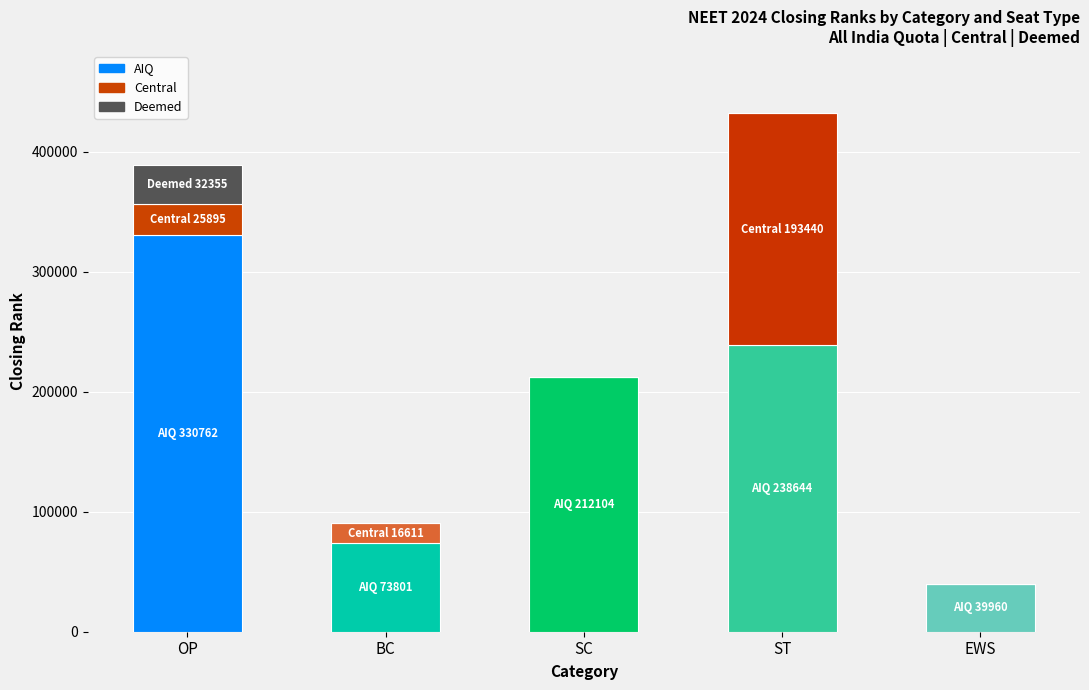

Which series has the largest total across all categories?

AIQ